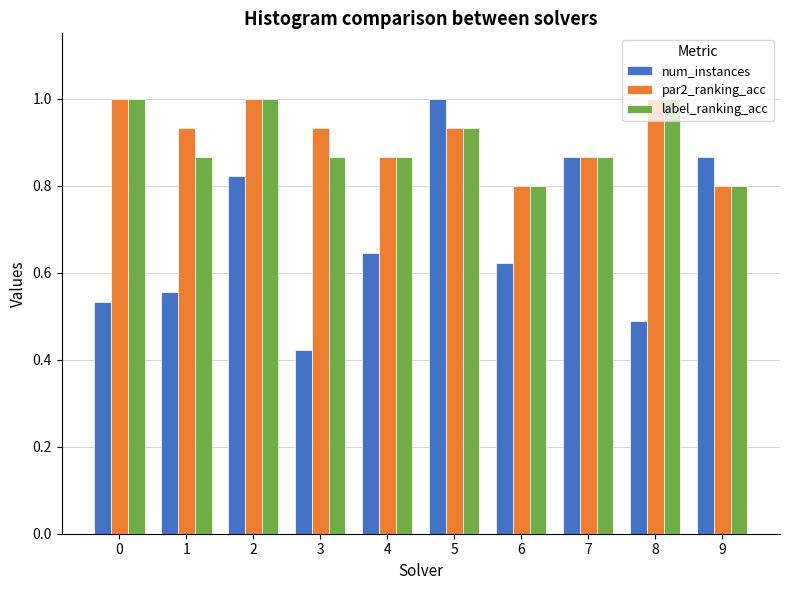

Are the bars grouped side by side (vs. stacked)?

Yes